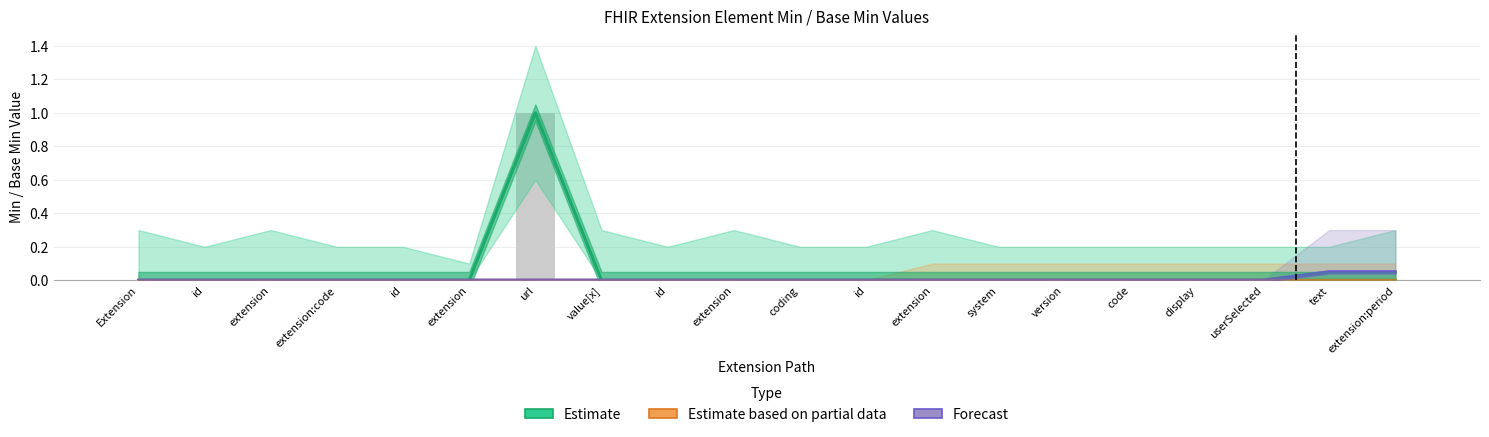

What is the label of the 20th bar from the right?

Extension